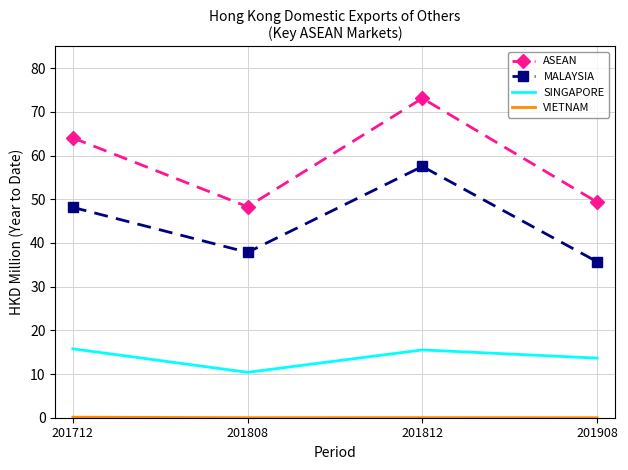

True or false: ASEAN and SINGAPORE intersect in this chart.

False